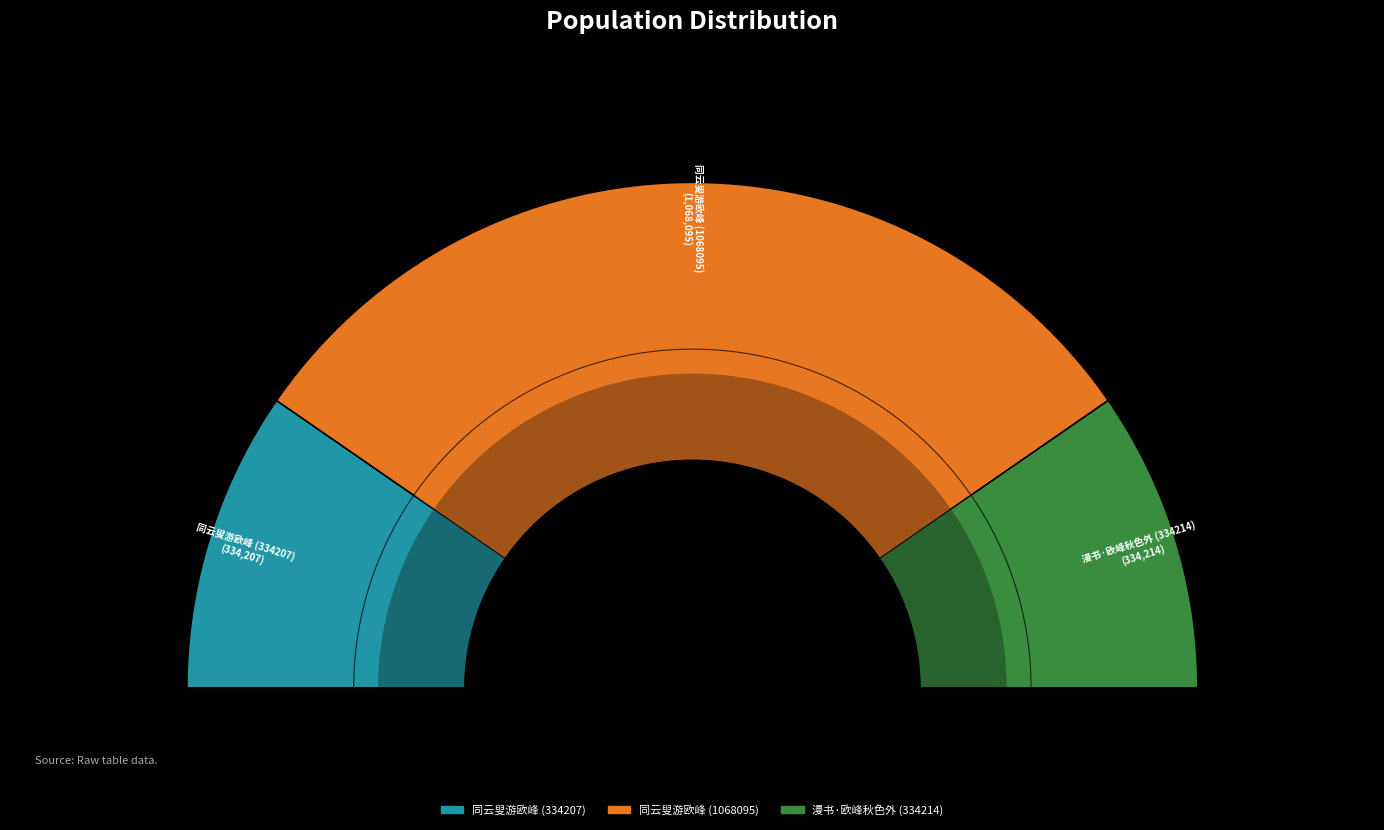

Rank the categories by value from lowest to highest.

同云叟游欧峰 (334207), 漫书·欧峰秋色外 (334214), 同云叟游欧峰 (1068095)